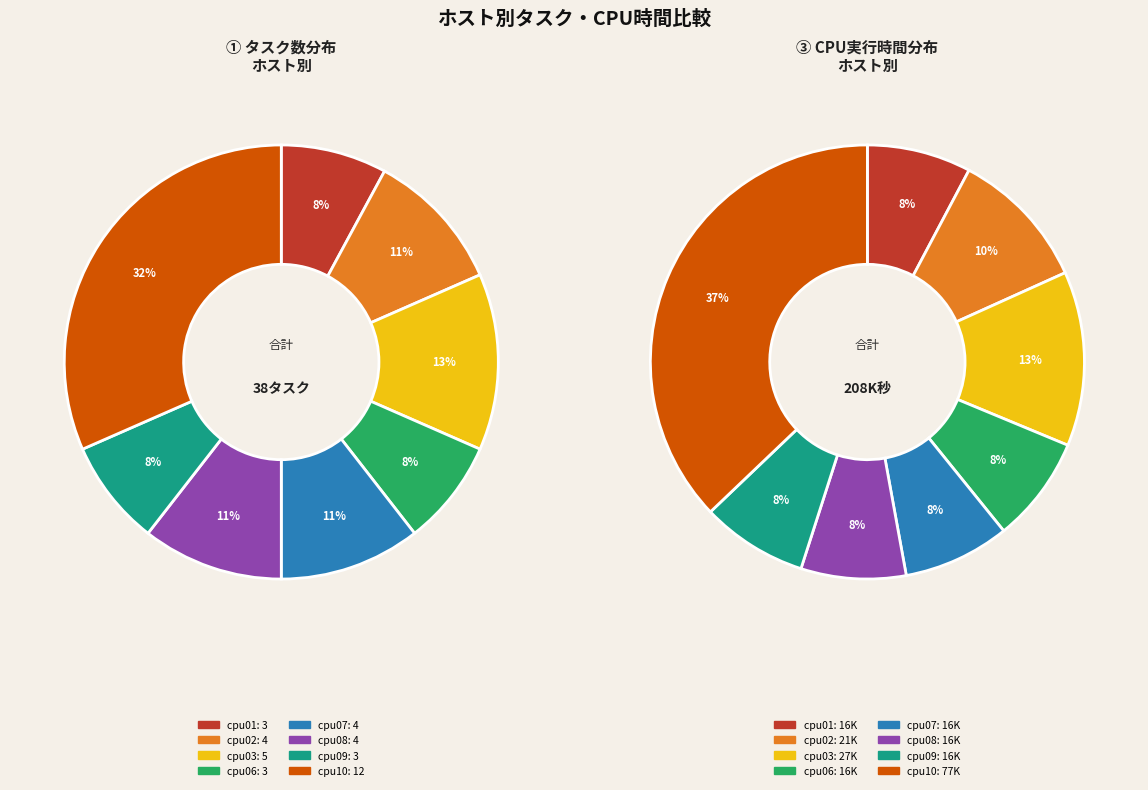

What is the largest slice in the pie chart?

cpu10